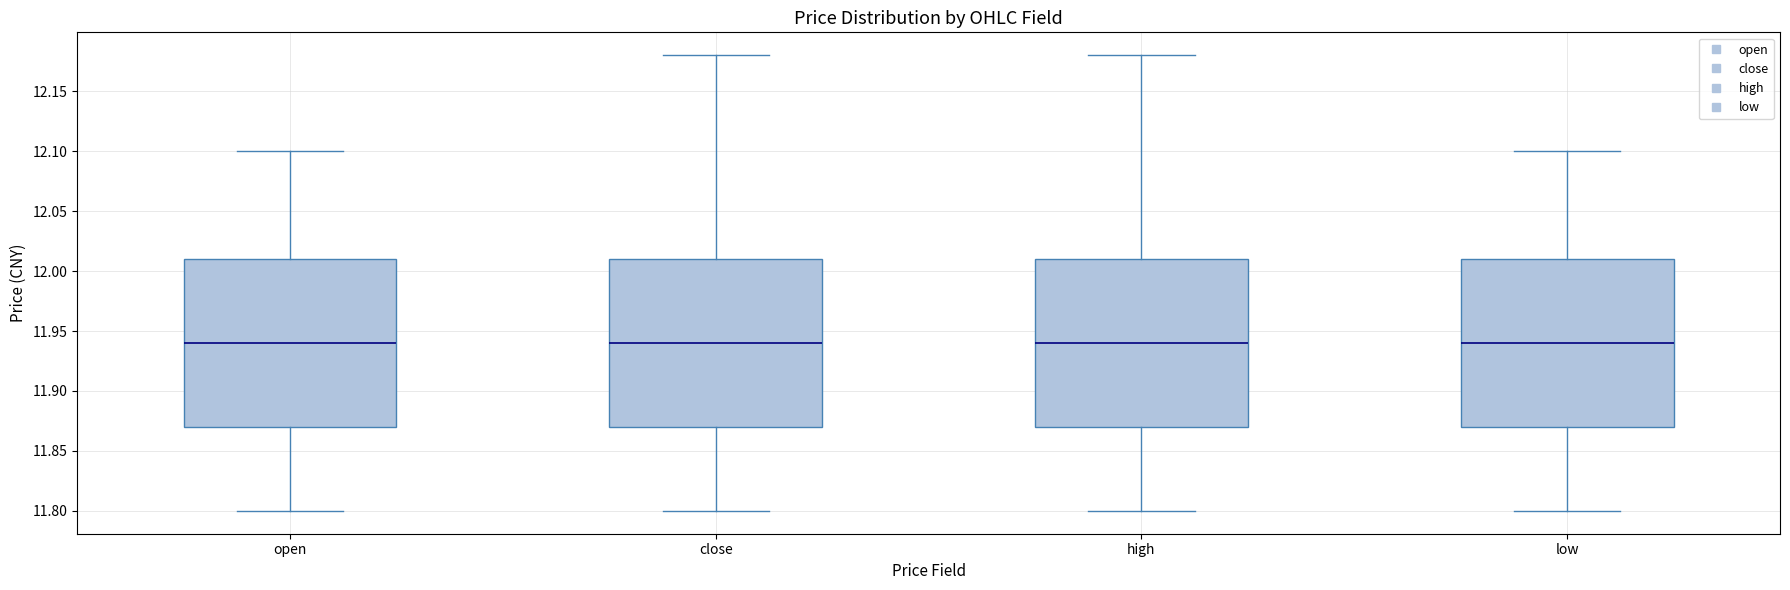

Reading left to right, transcribe this box plot: for each box, give where its median line is, the range the box spans, and where its two whiskers end, as read against the y-axis. The values are not printed on the chart, so give them approximately, as read against the axis.

open: median 11.94, box 11.87 to 12.01, whiskers 11.80 to 12.10
close: median 11.94, box 11.87 to 12.01, whiskers 11.80 to 12.18
high: median 11.94, box 11.87 to 12.01, whiskers 11.80 to 12.18
low: median 11.94, box 11.87 to 12.01, whiskers 11.80 to 12.10